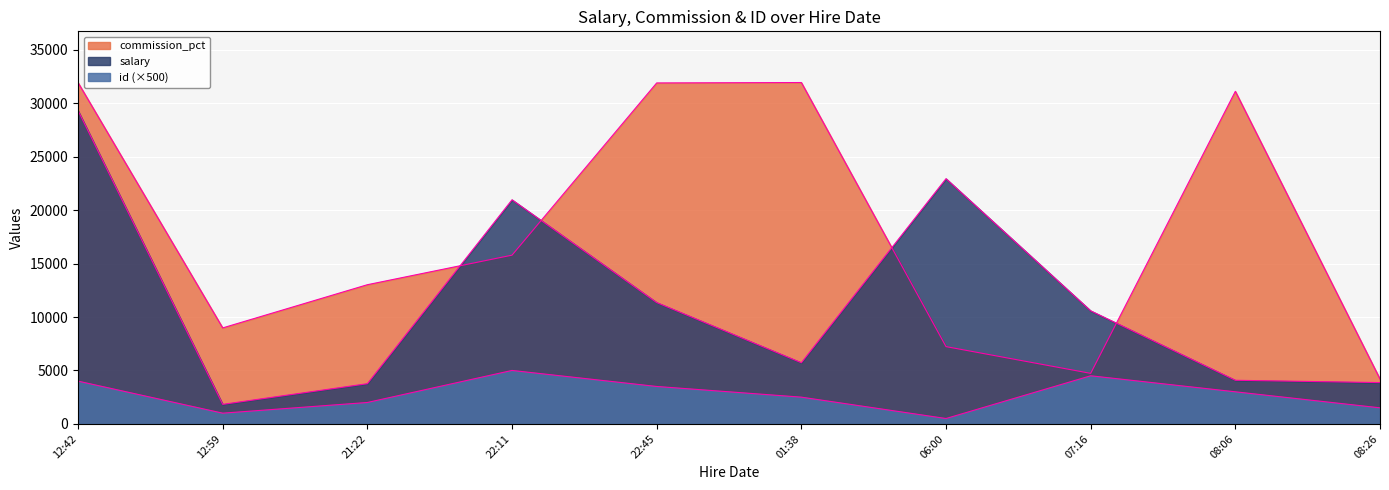

True or false: commission_pct and salary intersect in this chart.

True